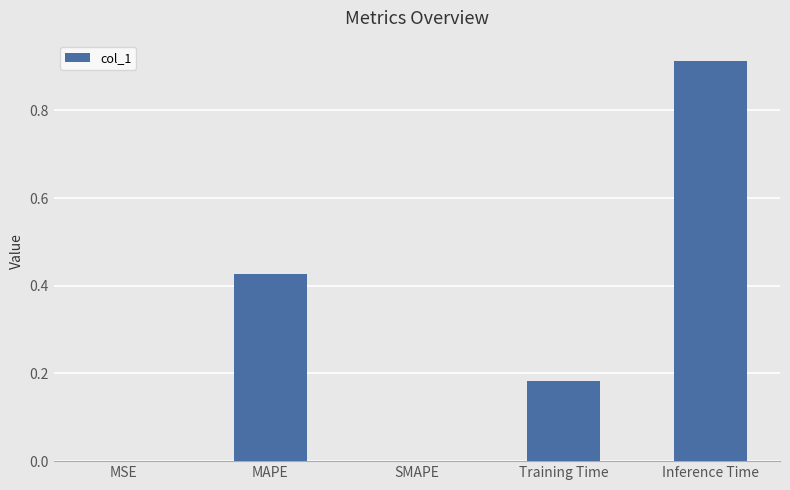

Which has a higher value, SMAPE or MAPE?

MAPE